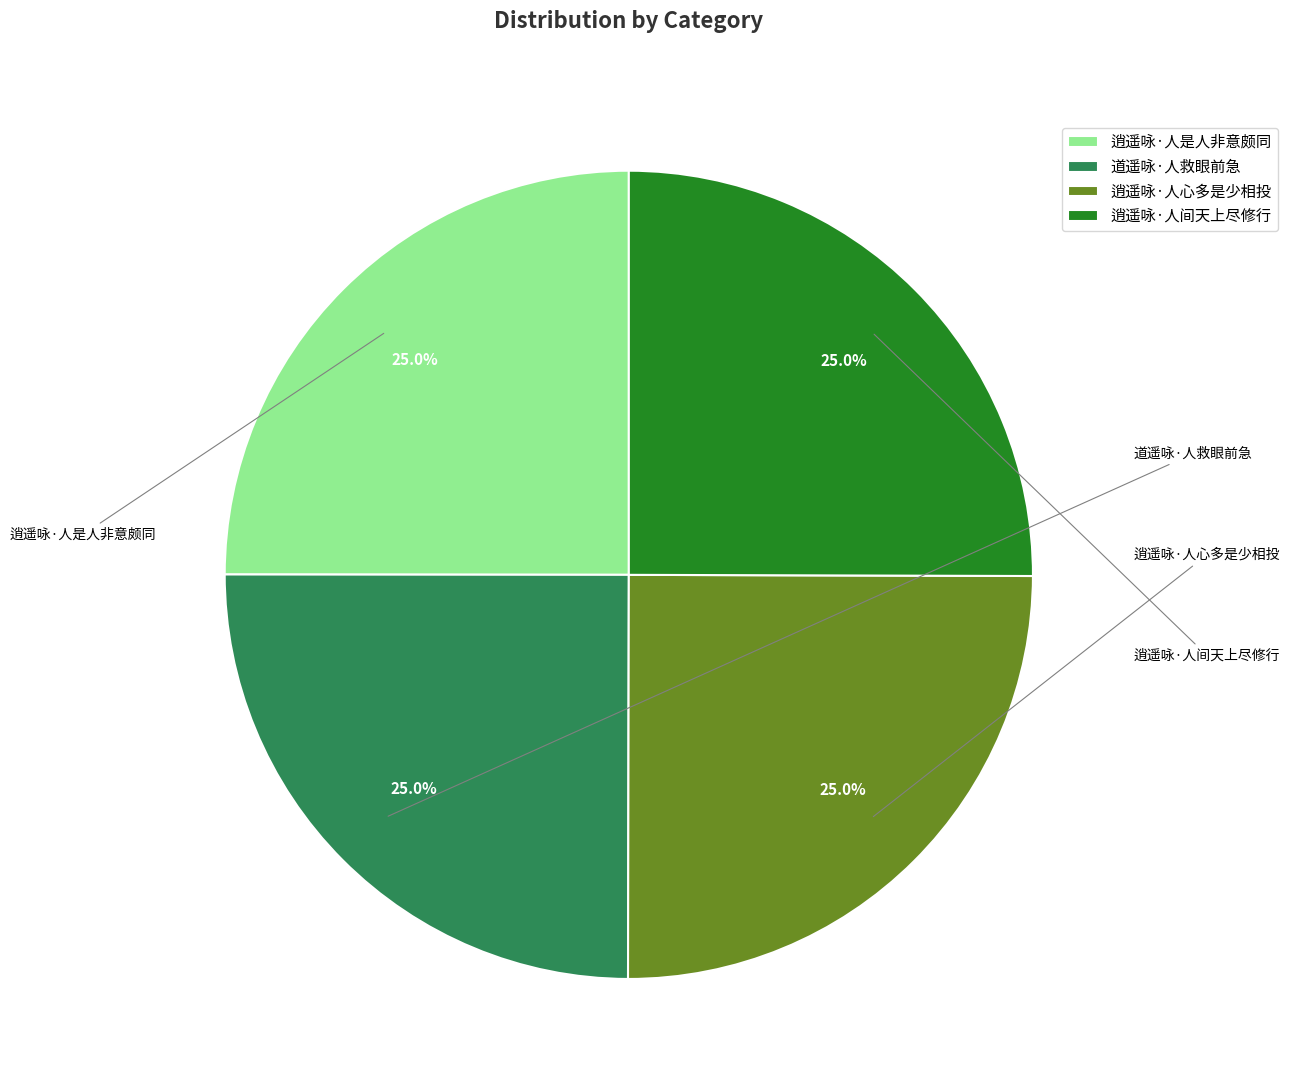

Is 逍遥咏·人心多是少相投 the majority of the pie?

No